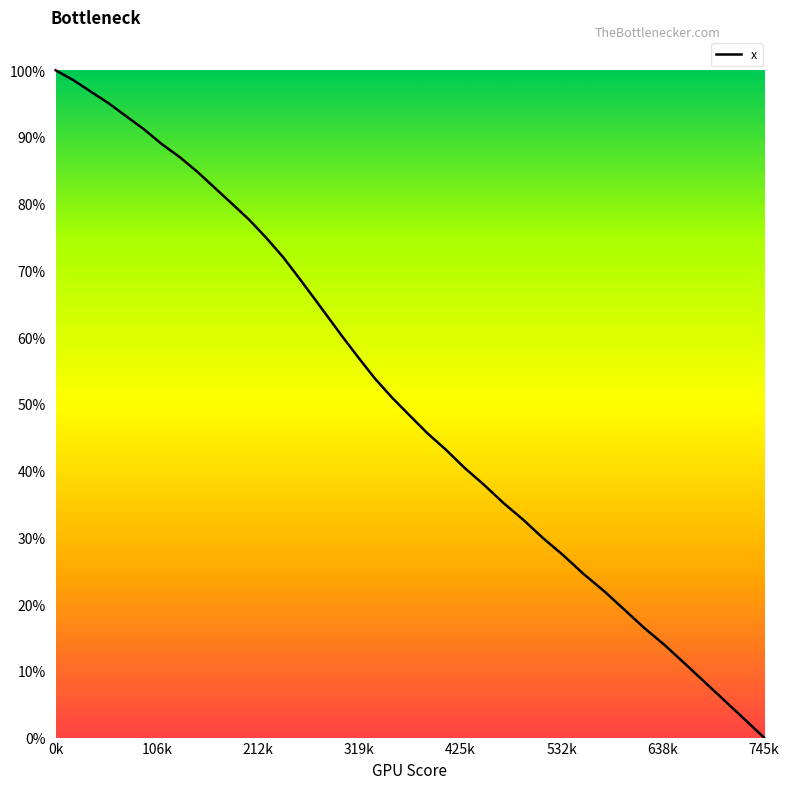

What is the maximum value shown in the chart?

100.0